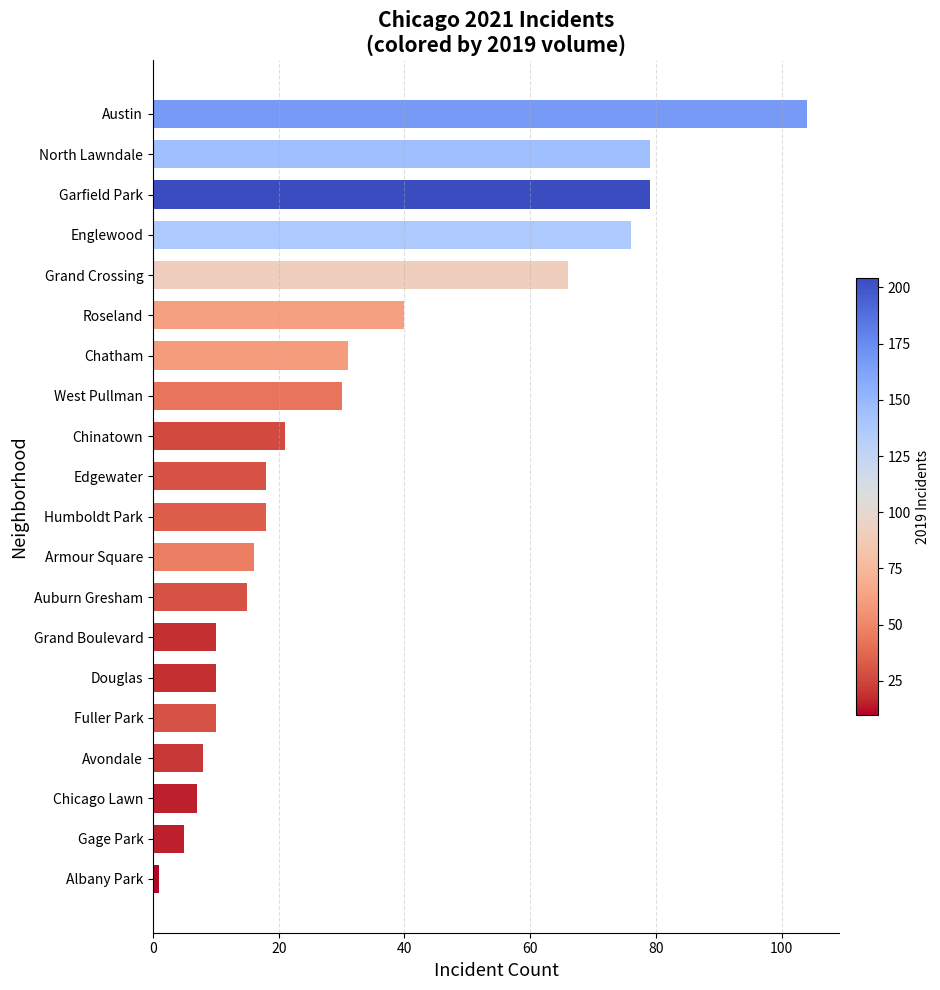

What is the difference between the values at Chinatown and Chatham?

10